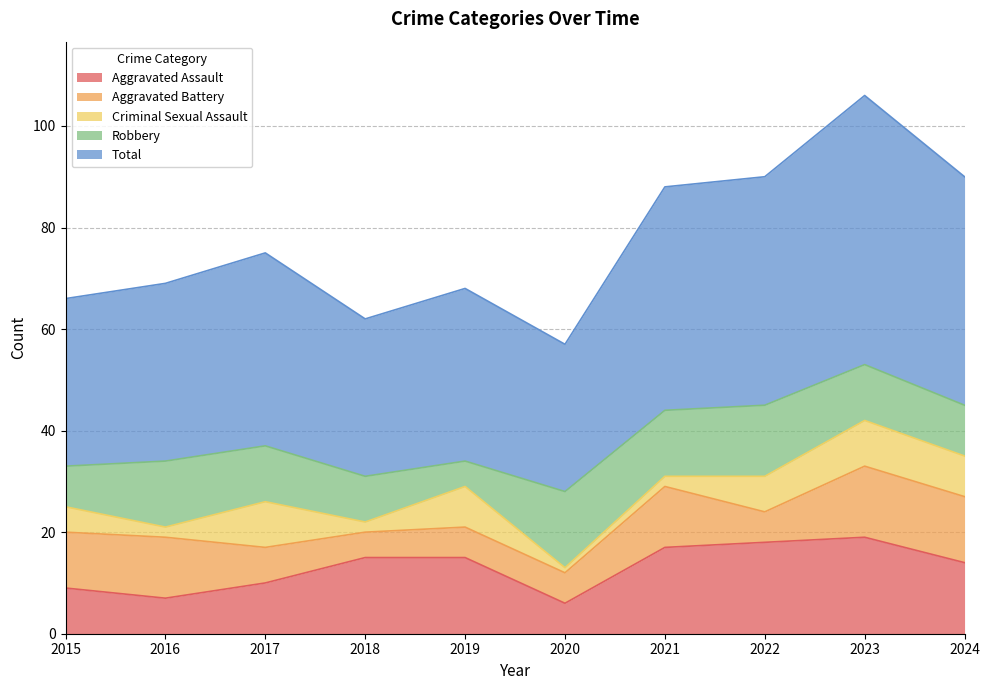

What is the minimum value shown in the chart?

1